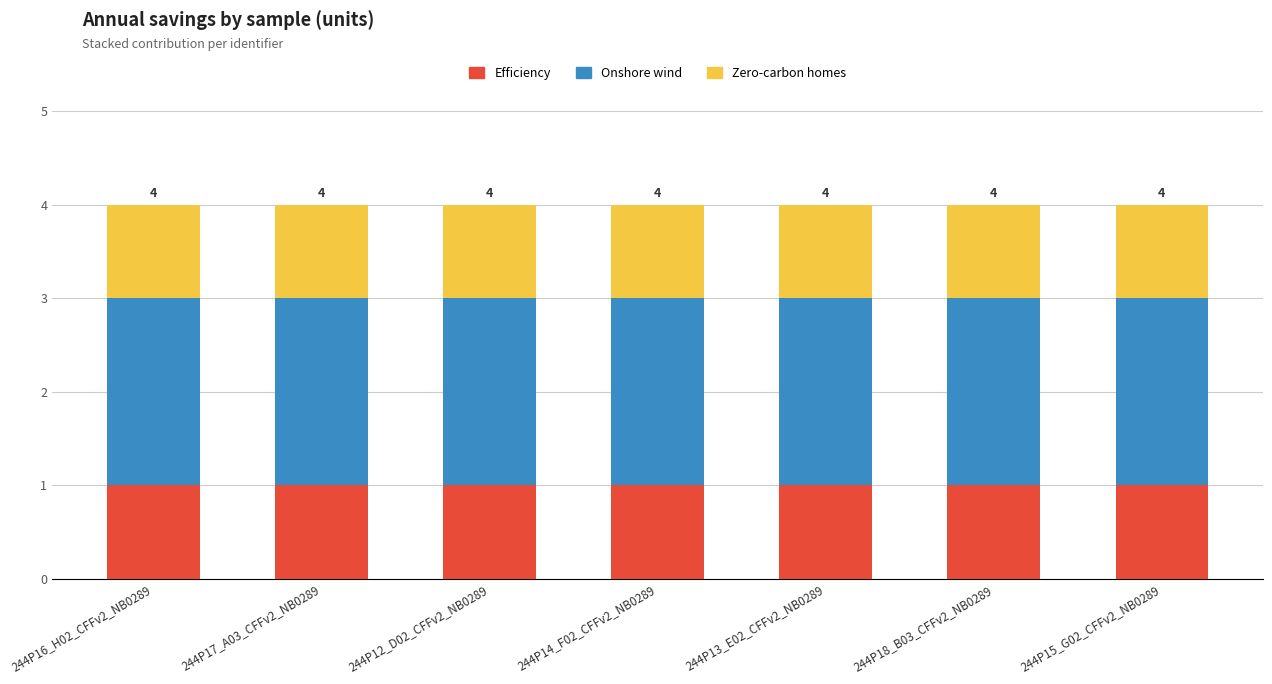

True or false: Efficiency has a value of 0 at 244P14_F02_CFFv2_NB0289.

False